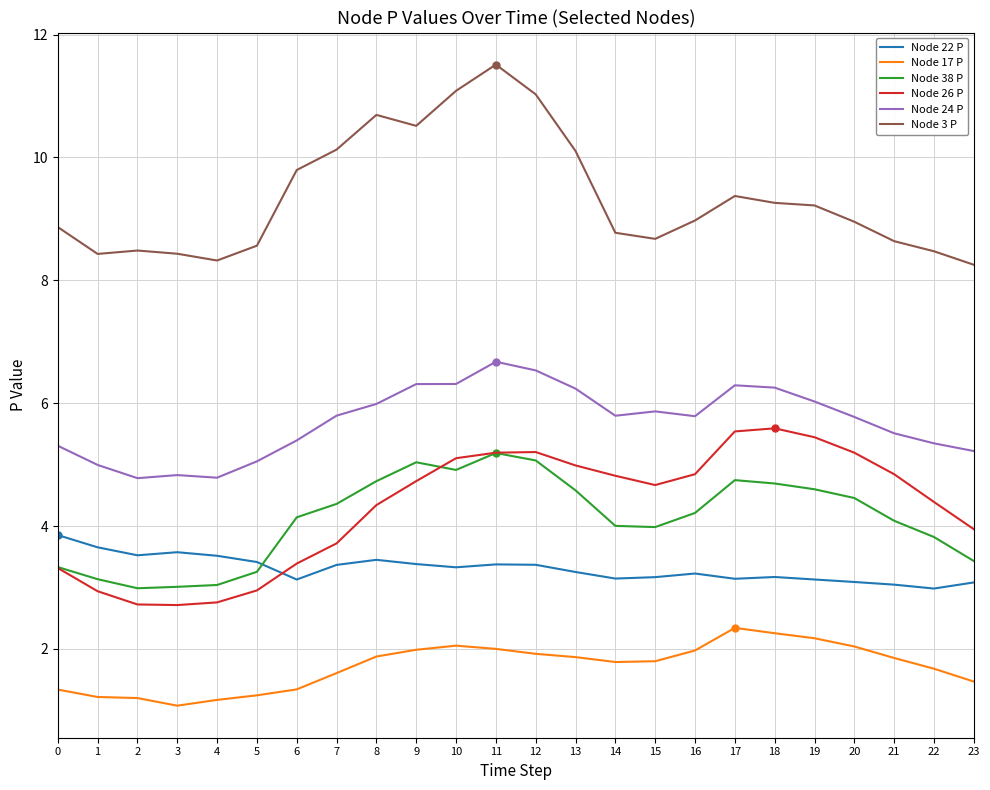

What is the difference between the highest and lowest values at 1?

7.2